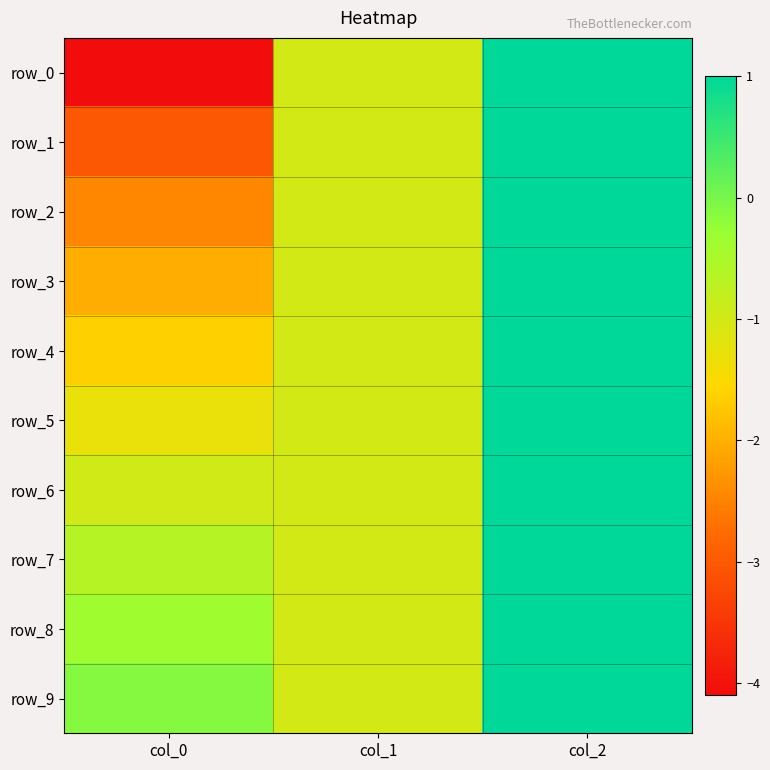

Is it true that row_8 equals -1.6 at col_1?

False